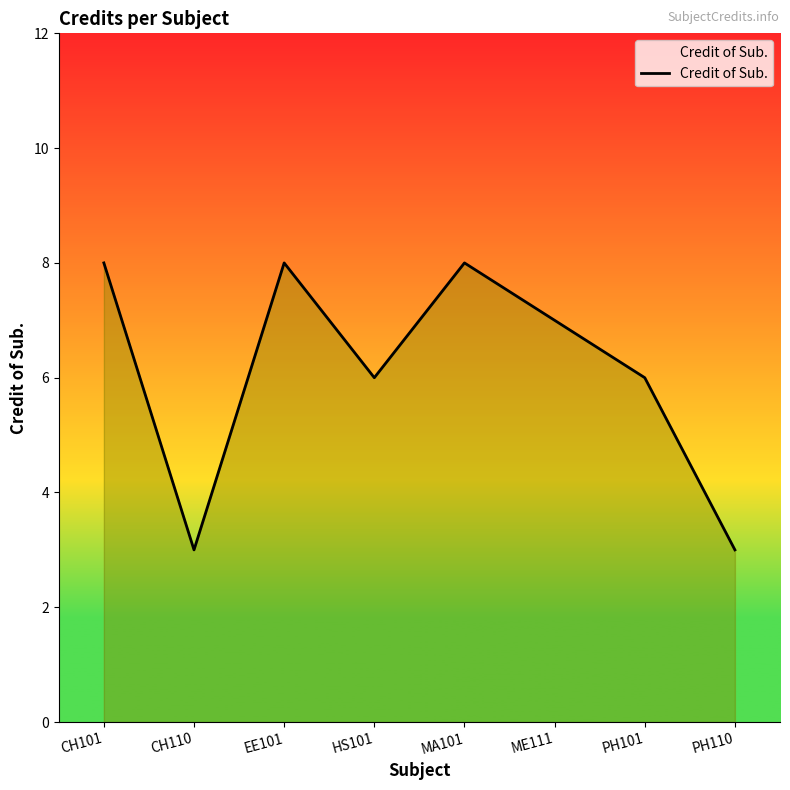

At which category does the data reach its first local valley?

CH110